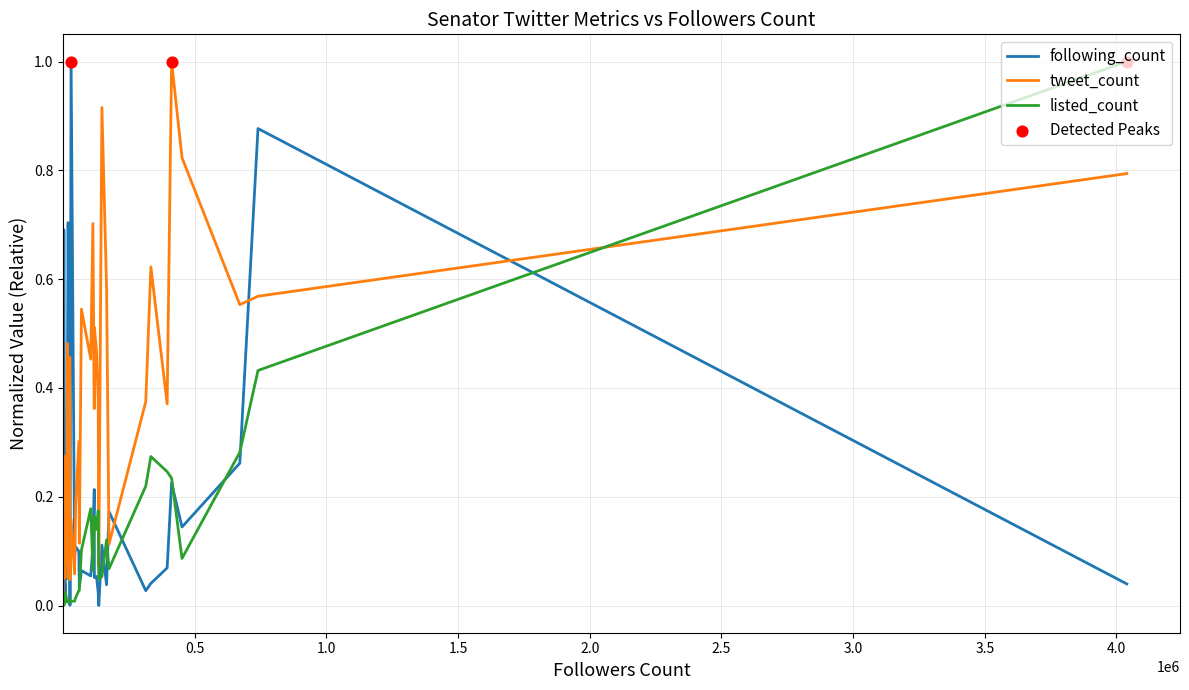

Which series has the largest total across all categories?

tweet_count